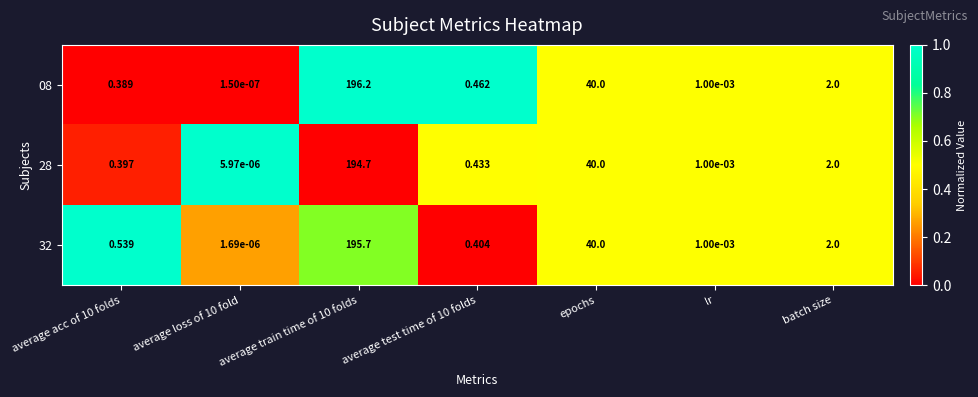

Where is 08 nearest to the value 98?

epochs